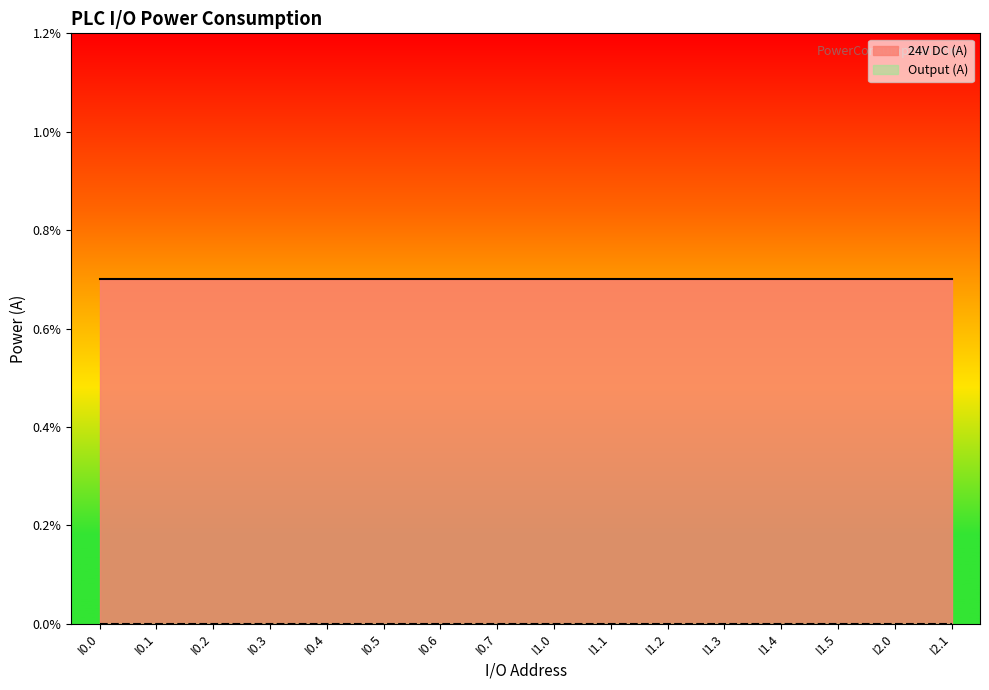

How many lines are shown in the chart?

2